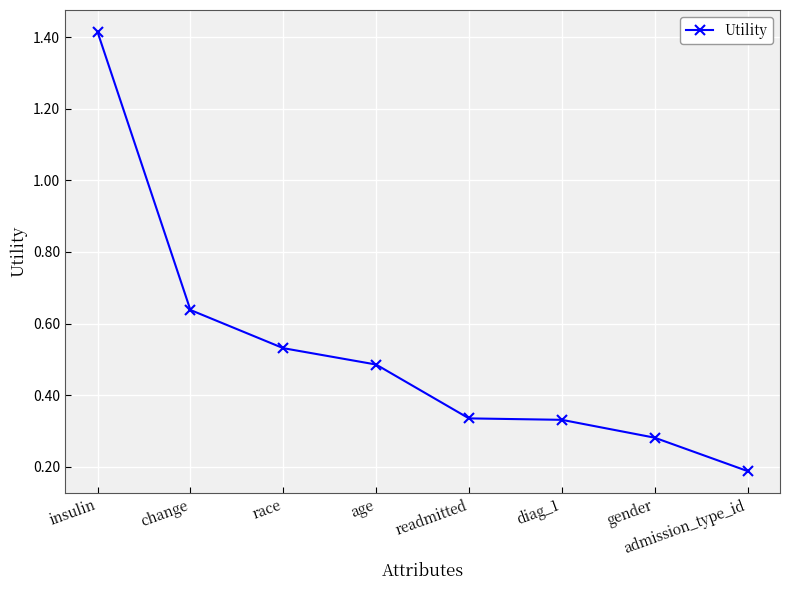

What is the change in value from change to admission_type_id?

-0.4